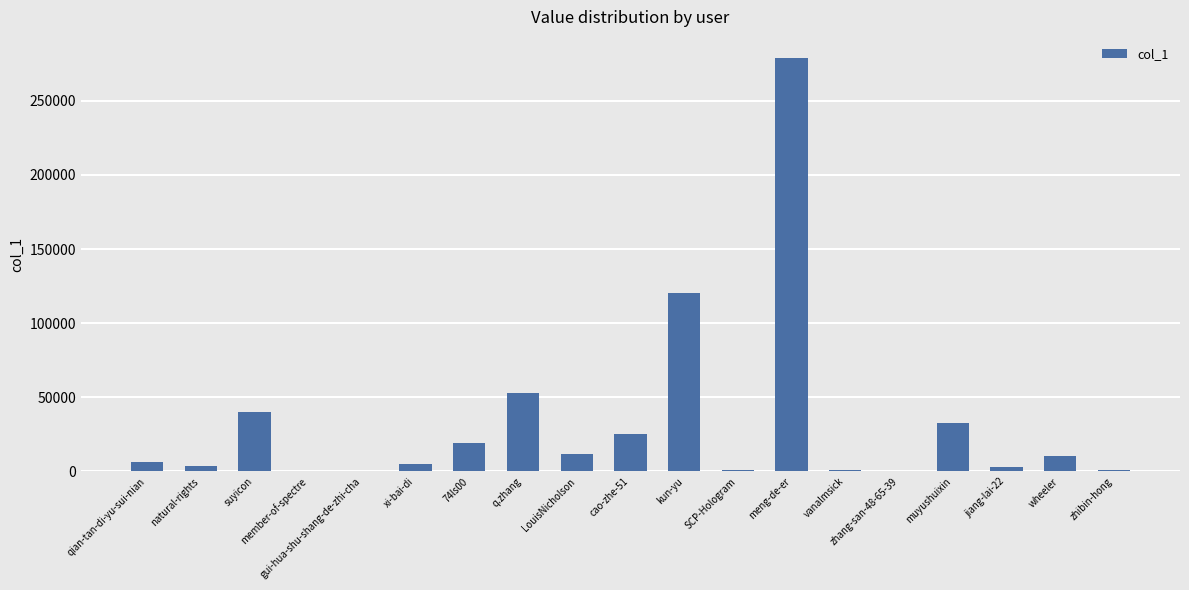

The value at meng-de-er is 80573. True or false?

False